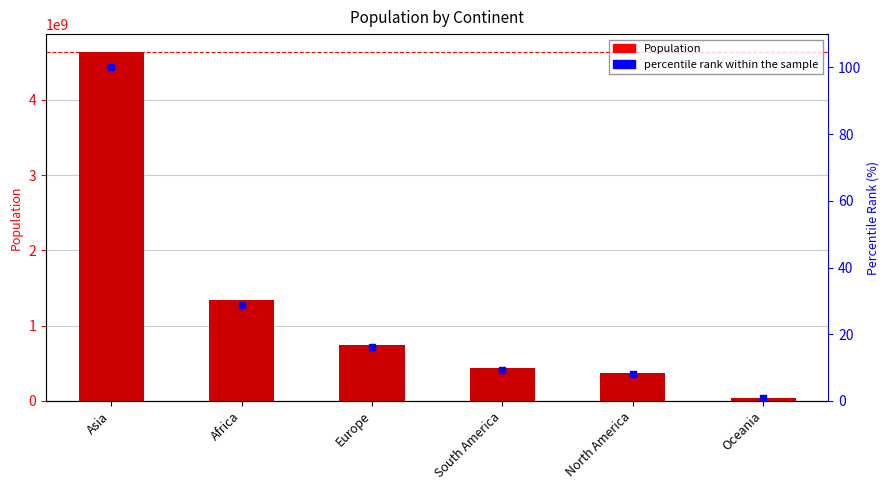

Which series has the largest Y range (max minus min)?

Population